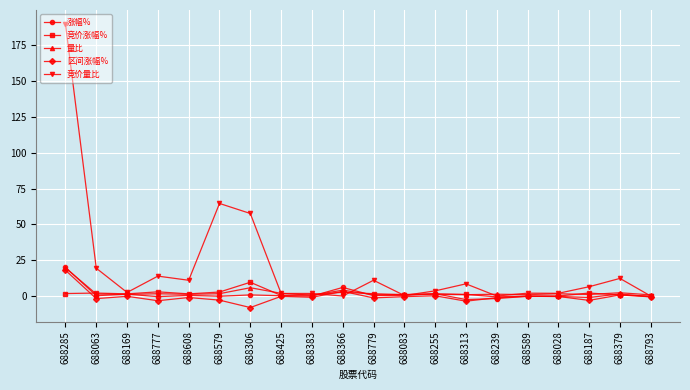

What is the maximum value shown in the chart?

189.7